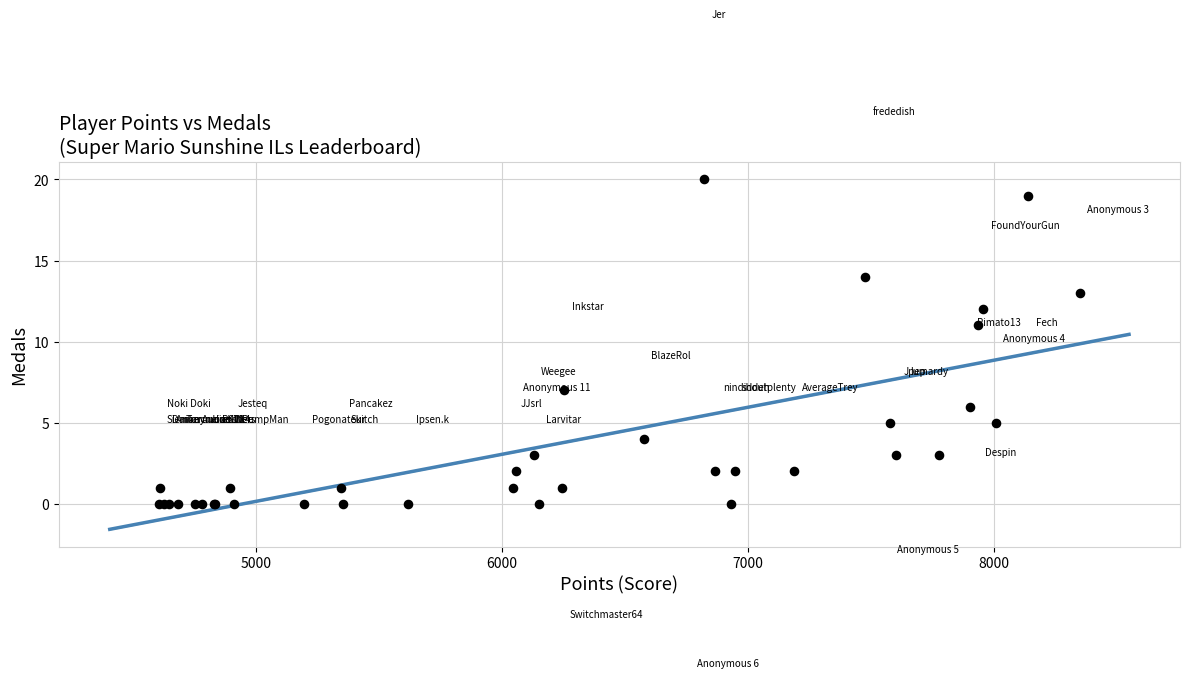

What Y value in the scatter plot is closest to 10?

11